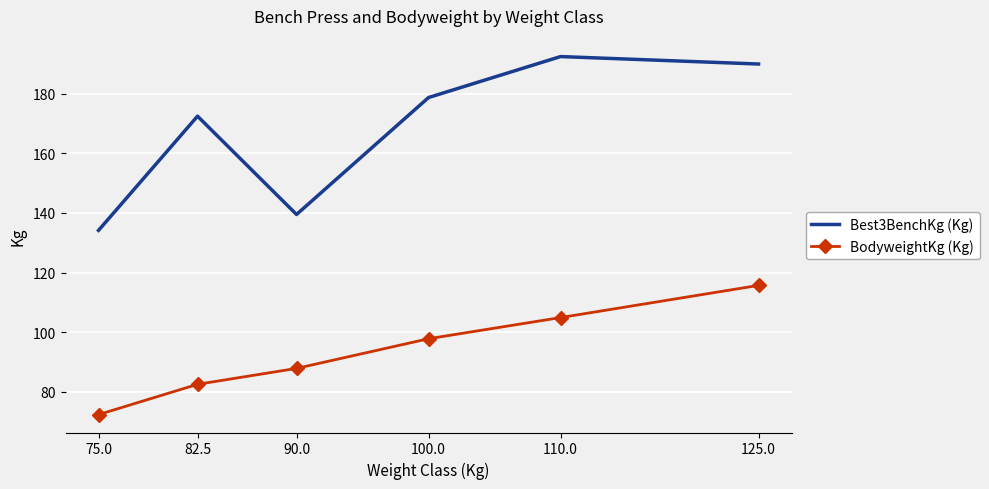

At which label does BodyweightKg (Kg) first exceed 97?

100.0